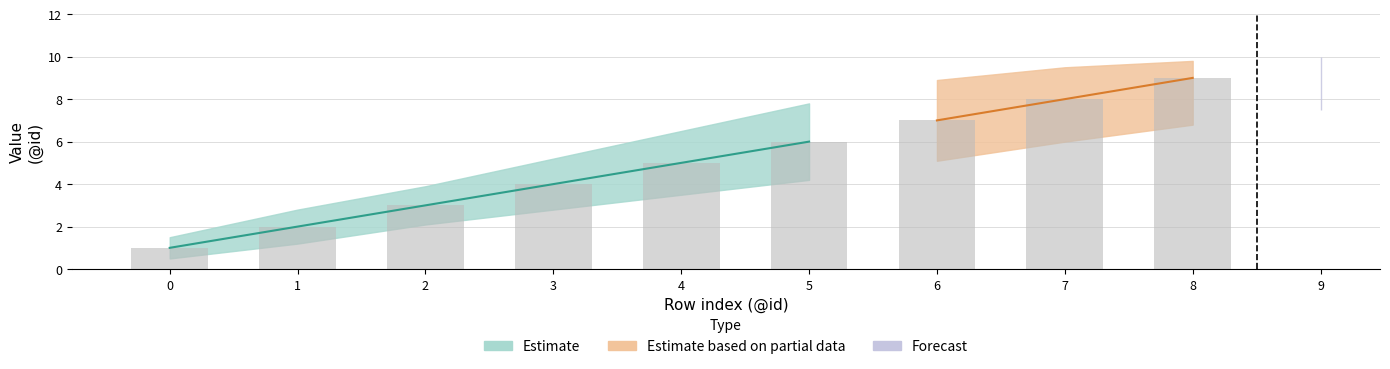

Reading left to right, list all the values displayed in this chart.

Estimate: 1.0	2.0	3.0	4.0	5.0	6.0	7.0	8.0	9.0	10.0
Estimate_lower: 0.5	1.2	2.1	2.8	3.5	4.2	5.1	6.0	6.8	7.5
Estimate_upper: 1.5	2.8	3.9	5.2	6.5	7.8	8.9	9.5	9.8	10.0
Actual: 1.0	2.0	3.0	4.0	5.0	6.0	7.0	8.0	9.0	10.0